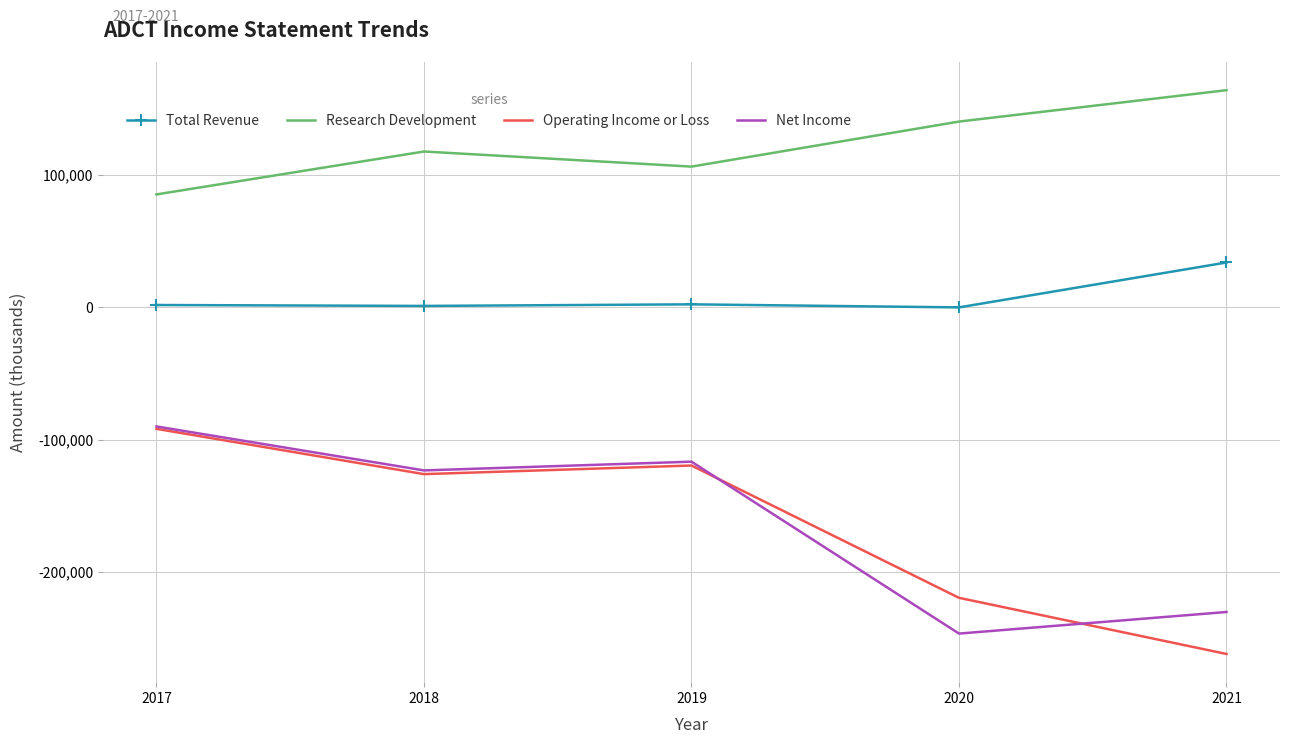

What are all the series names shown in the legend?

Total Revenue, Research Development, Operating Income or Loss, Net Income